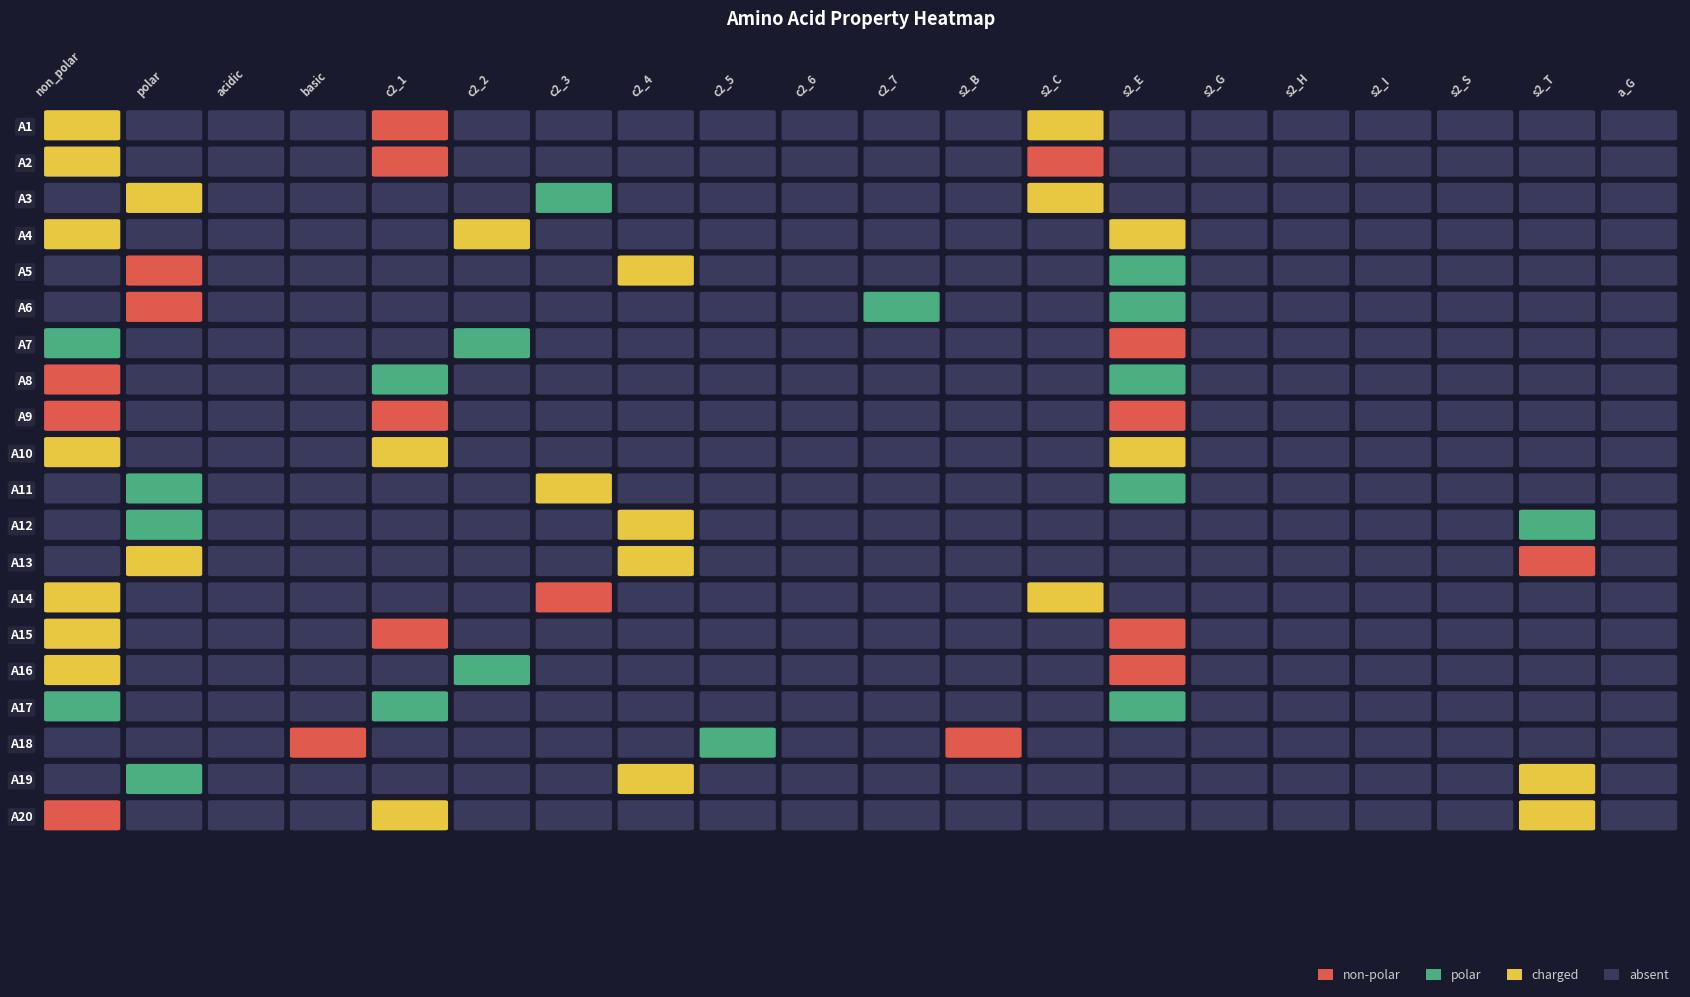

How many values in A15 are above zero?

3